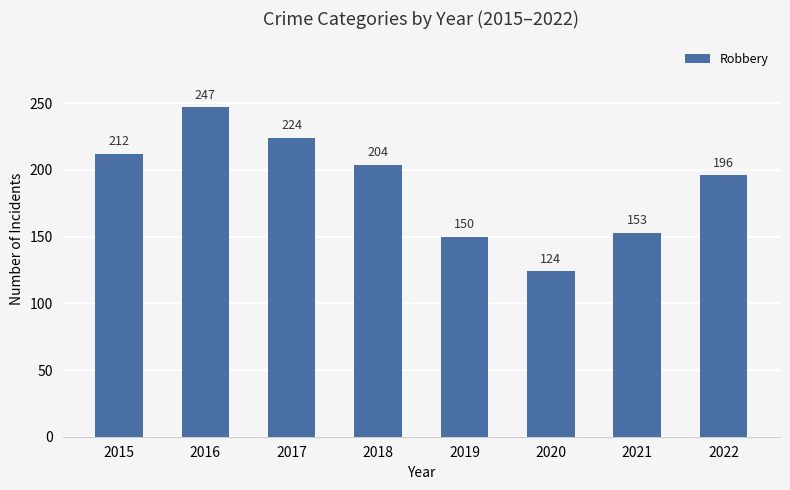

How many bars are there in total?

8